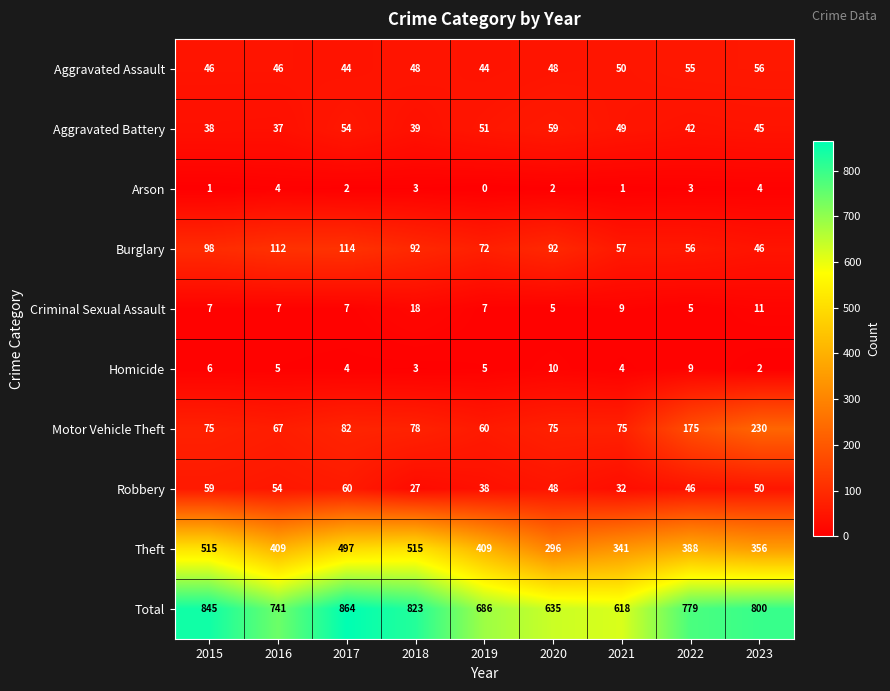

Is it true that Motor Vehicle Theft equals 90 at 2019?

False